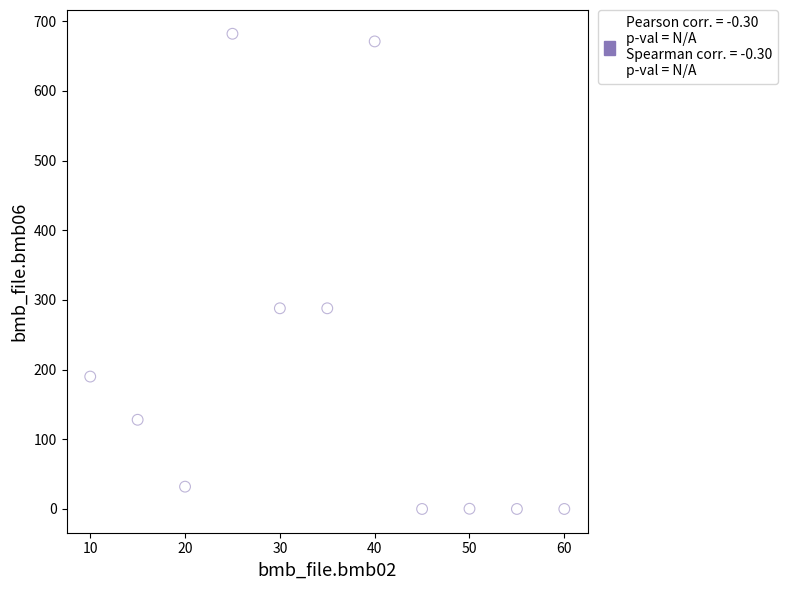

What is the average X value?

35.0